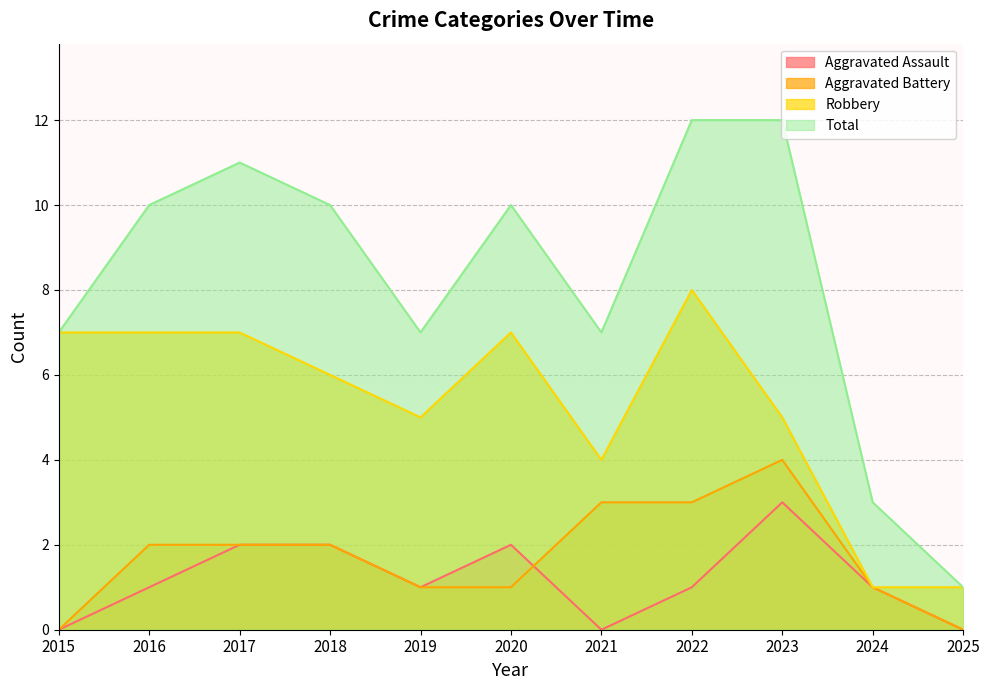

Does the chart have visible grid lines?

Yes